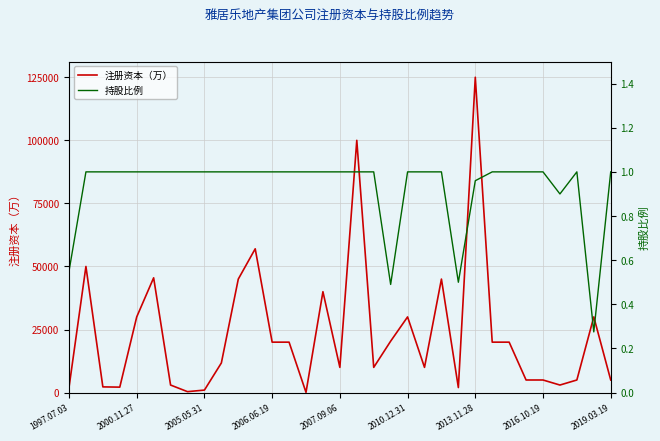

What is the spread (max minus min) of values at 2010.12.31?

29999.0